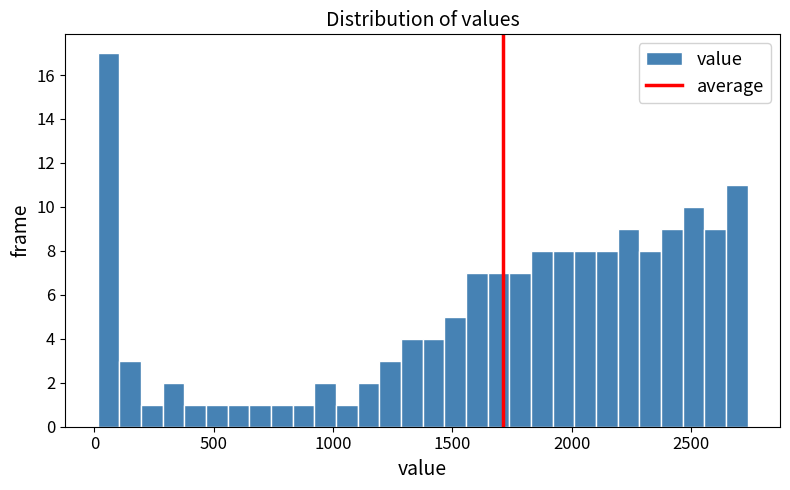

Around what value on the x-axis is the tallest bar? Give the approximate position of its centre, as read against the axis.

50